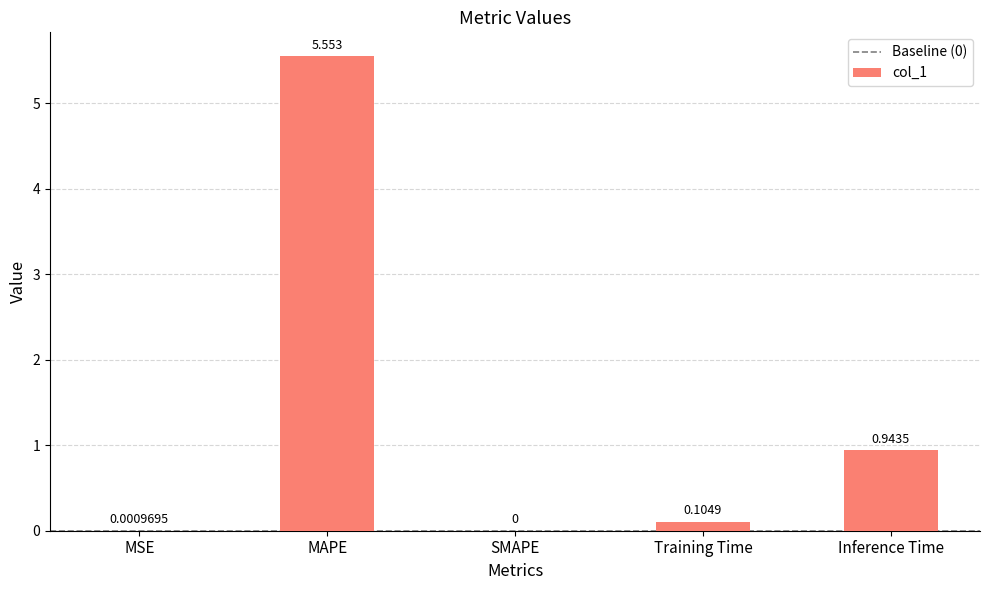

At which category does the chart reach its peak across all series?

MAPE